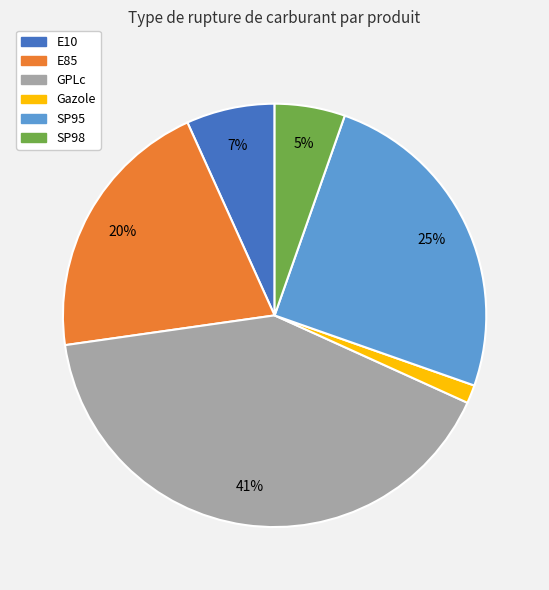

Is the sum of Gazole and E85 greater than half?

No